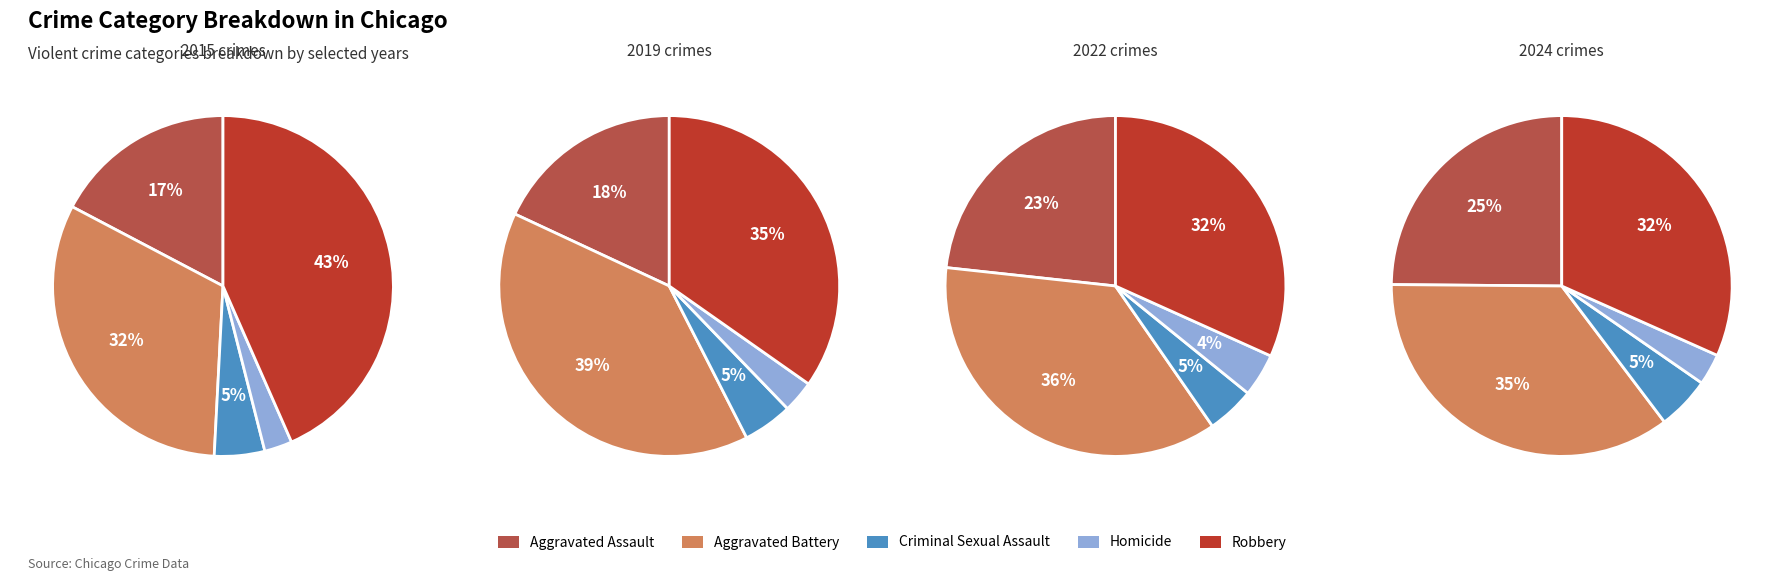

Rank the categories by 2024 value from highest to lowest.

Aggravated Battery, Robbery, Aggravated Assault, Criminal Sexual Assault, Homicide